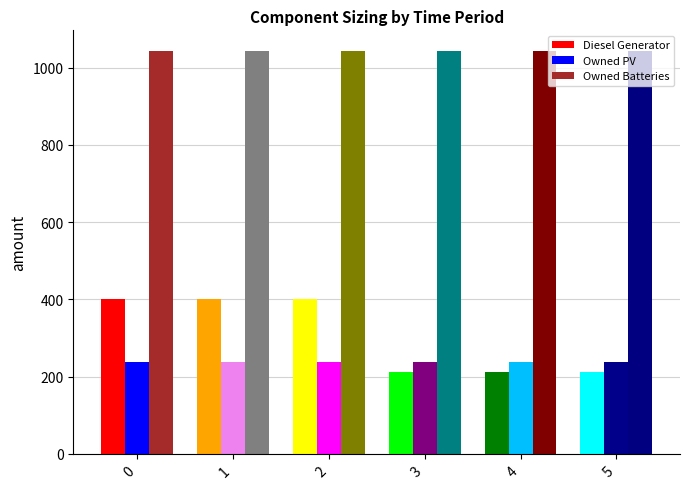

Does the chart contain stacked bars?

No